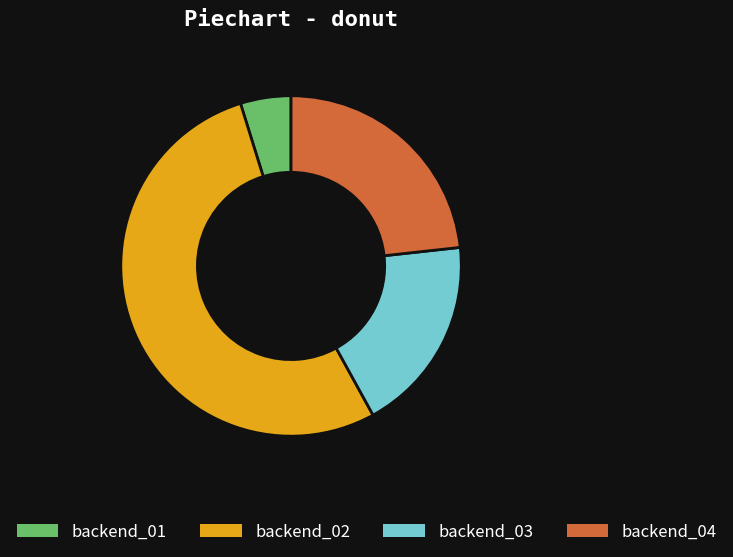

Does any single category account for the majority?

Yes